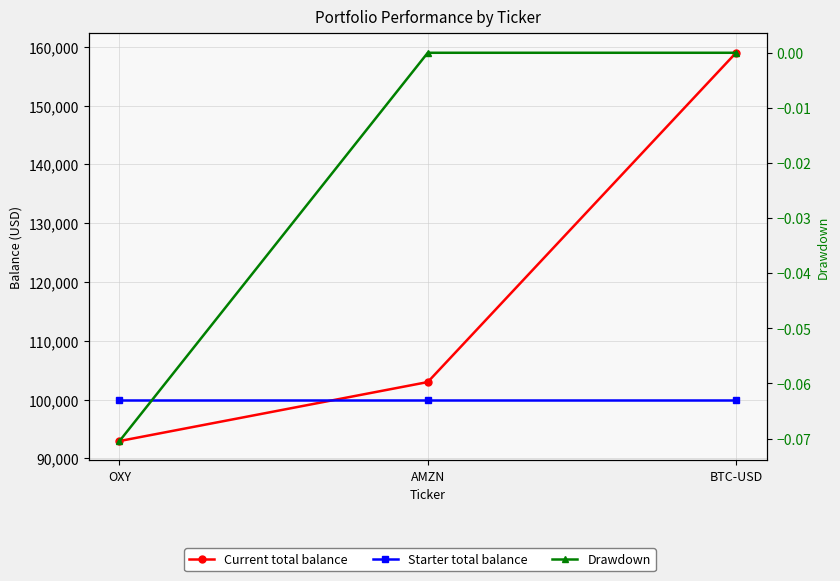

At which label is Current total balance closest to 125977?

AMZN